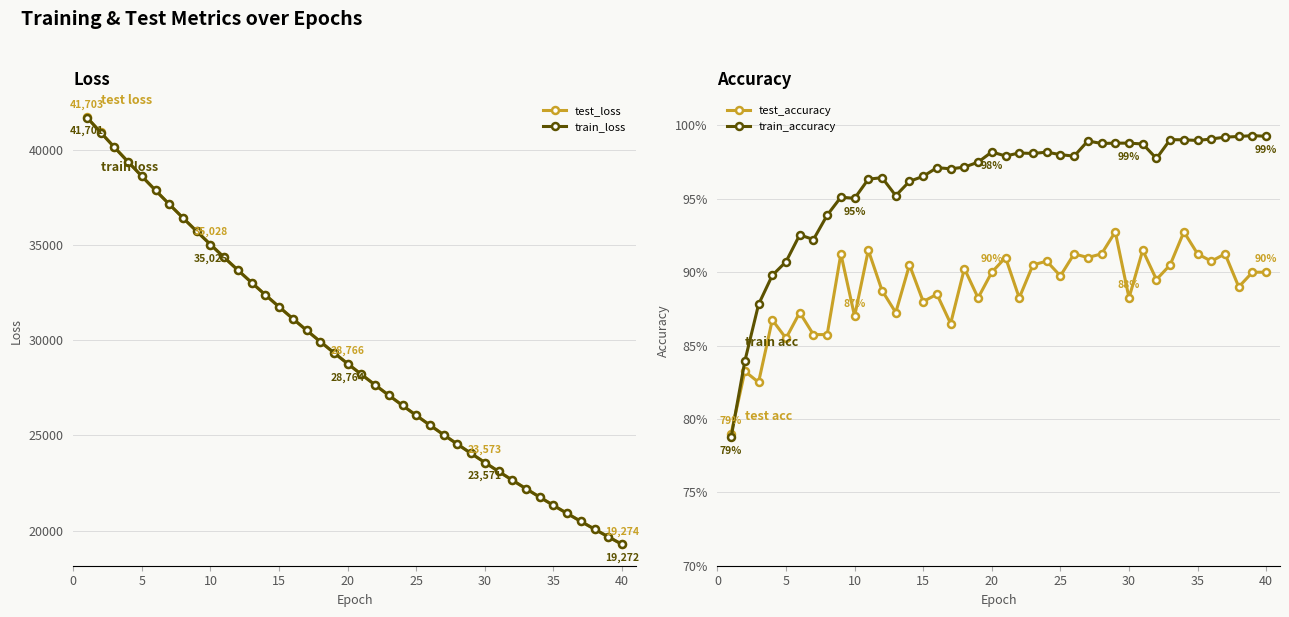

Which series has the largest range (max minus min)?

test_loss